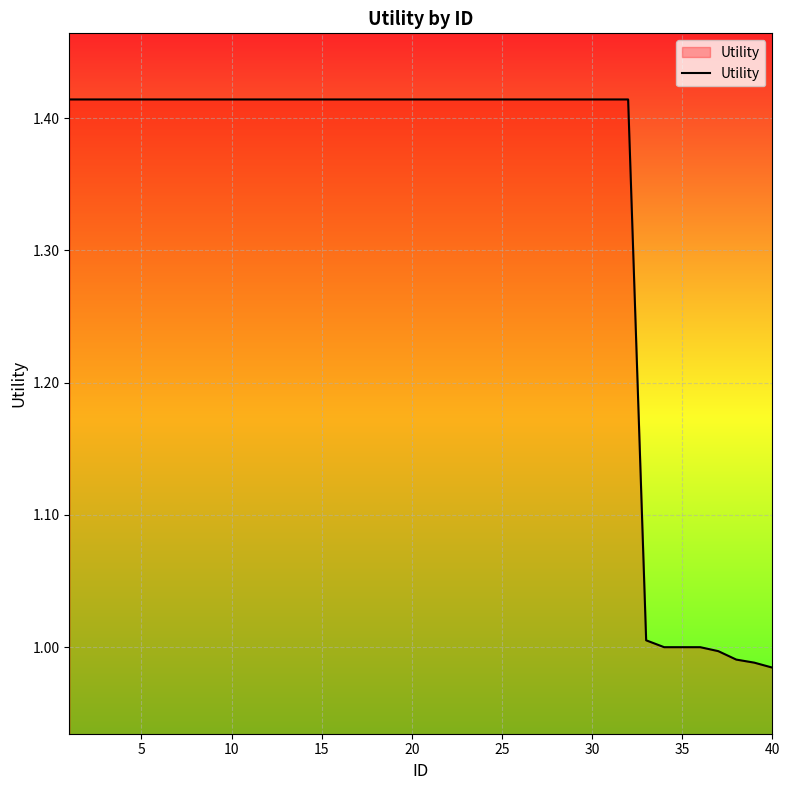

How many lines are shown in the chart?

1